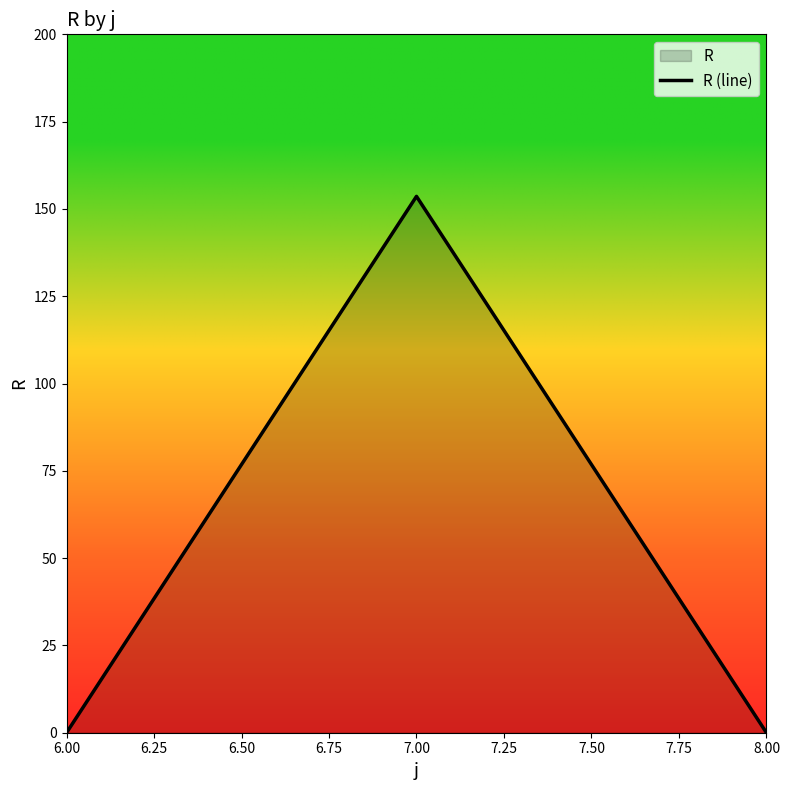

Reading left to right, extract all data points from this chart.

0.0	153.6	0.0